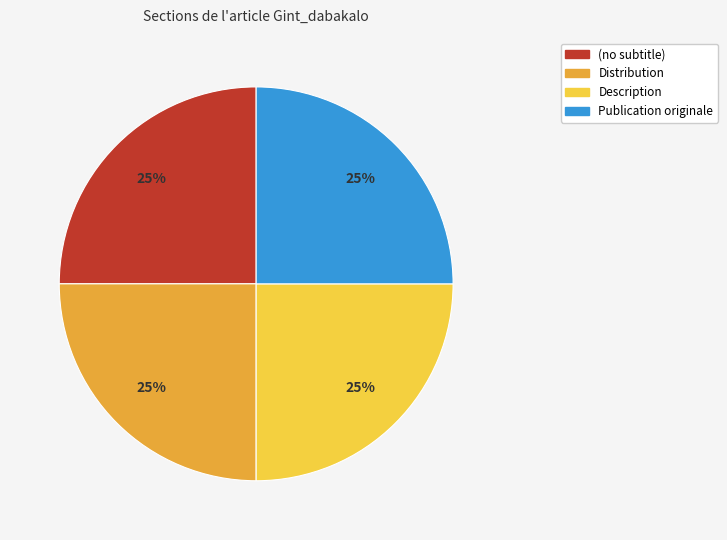

The Publication originale slice represents 59% of the pie. True or false?

False